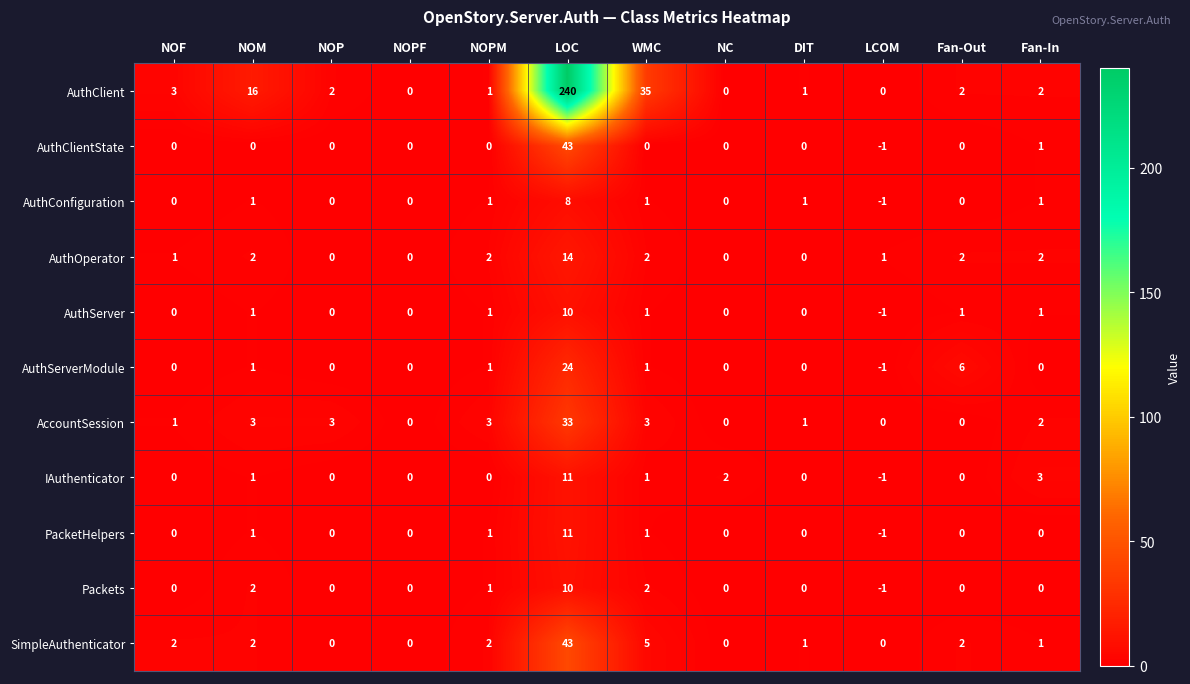

What is the sum of all AuthClient values?

302